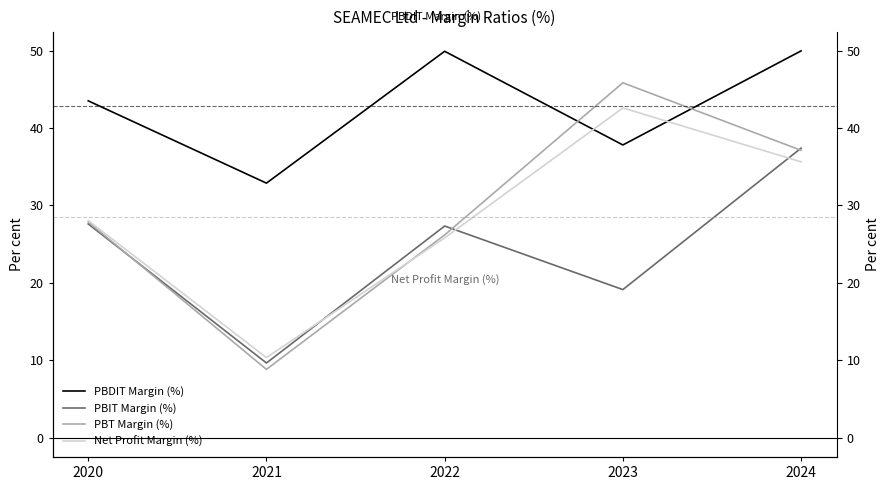

How many data points in PBDIT Margin (%) are above 43?

3